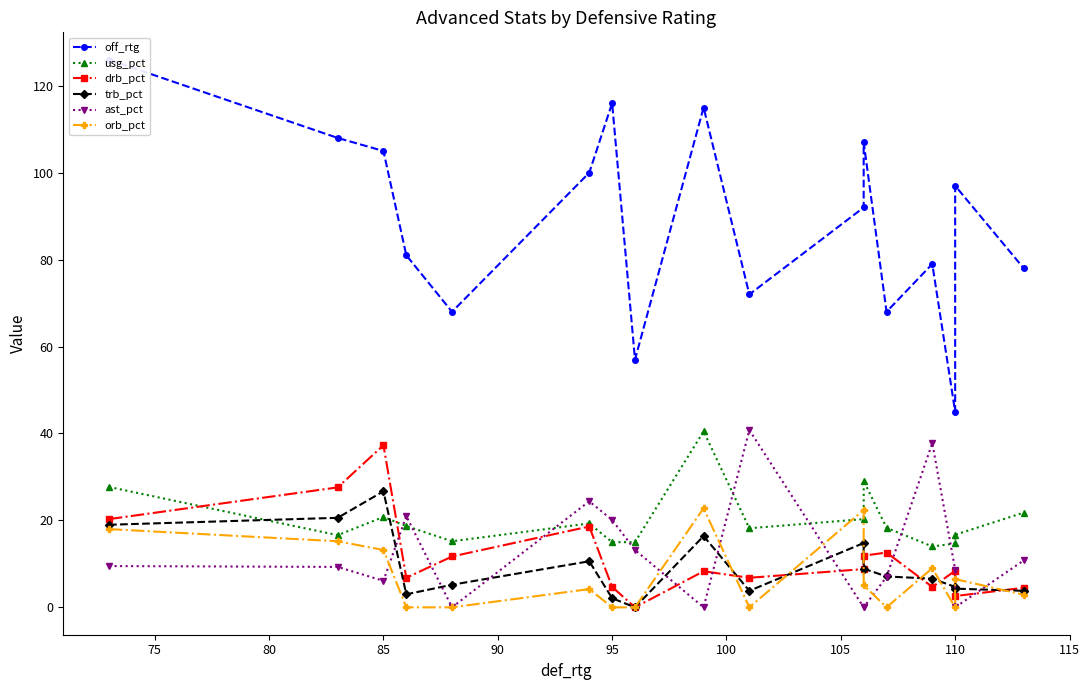

At how many categories does at least one series exceed 77?

12